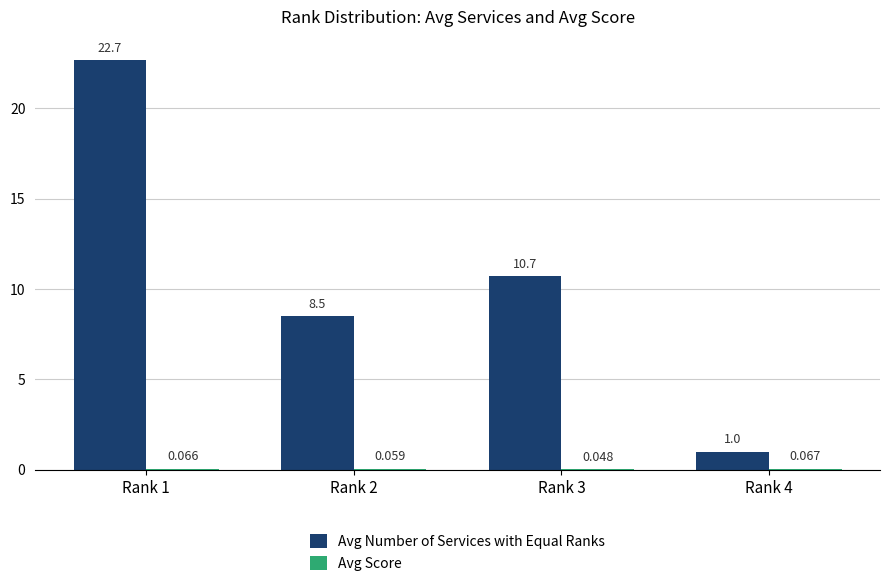

Where does the Avg Number of Services with Equal Ranks series first go above 10?

Rank 1